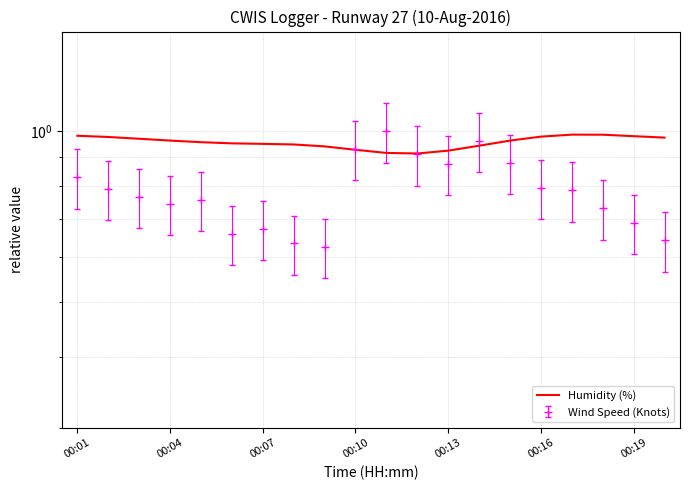

What is the sum of the values at 18 and 11?

1.9